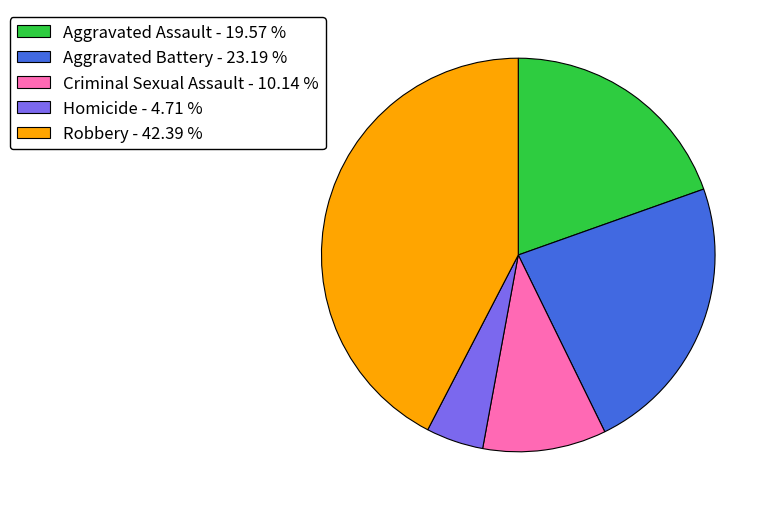

Rank the categories by value from lowest to highest.

Homicide, Criminal Sexual Assault, Aggravated Assault, Aggravated Battery, Robbery